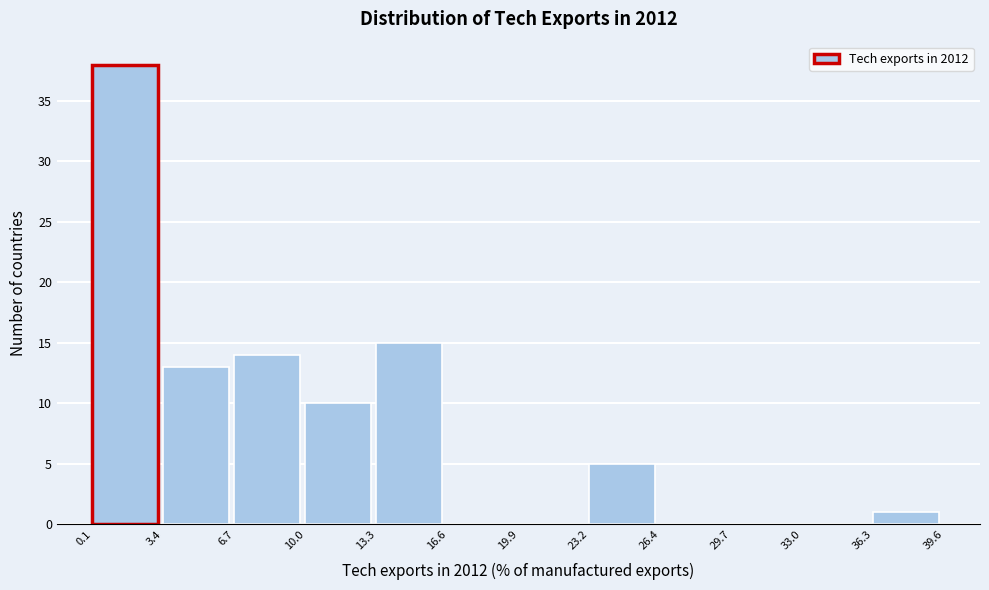

Reading left to right, transcribe this chart: for each bar, give the range it covers on the x-axis and its height. The values are not printed on the chart, so give them approximately, as read against the axis.

0.1 to 3.4: 38
3.4 to 6.7: 13
6.7 to 10.0: 14
10.0 to 13.3: 10
13.3 to 16.6: 15
16.6 to 19.9: 0
19.9 to 23.2: 0
23.2 to 26.4: 5
26.4 to 29.7: 0
29.7 to 33.0: 0
33.0 to 36.3: 0
36.3 to 39.6: 1